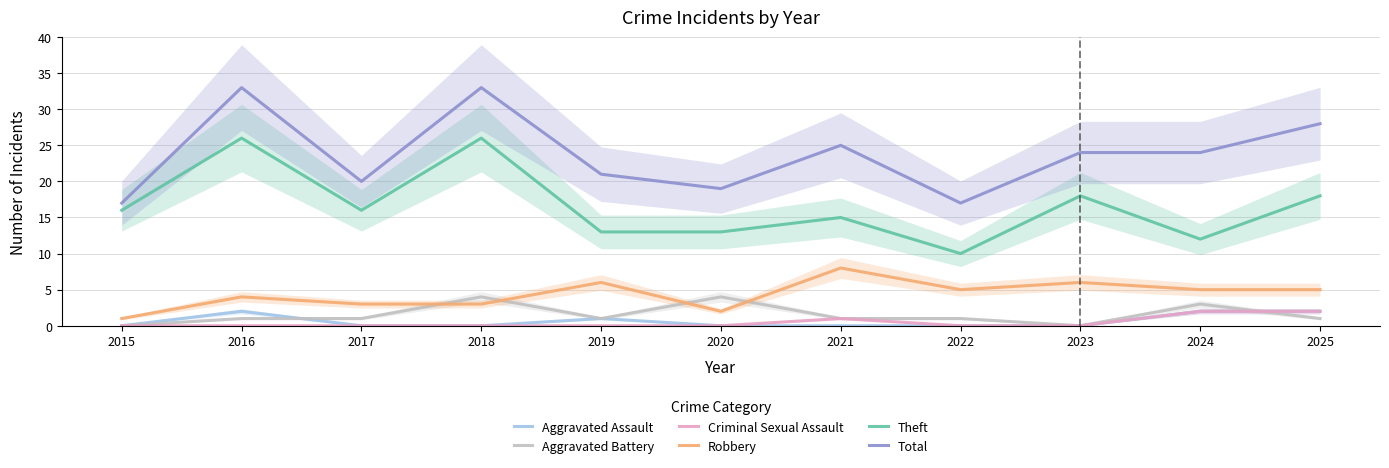

How many values in the Aggravated Assault series exceed 0?

4